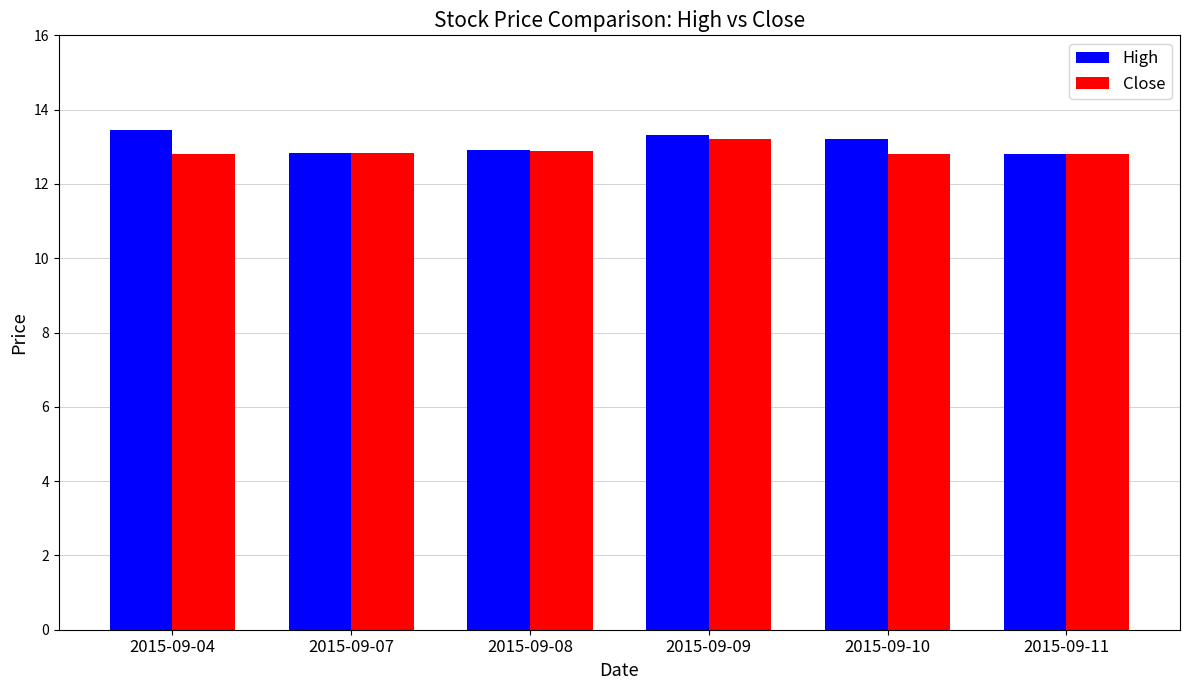

What is the value of the Close bar at the 6th from the left?

12.8